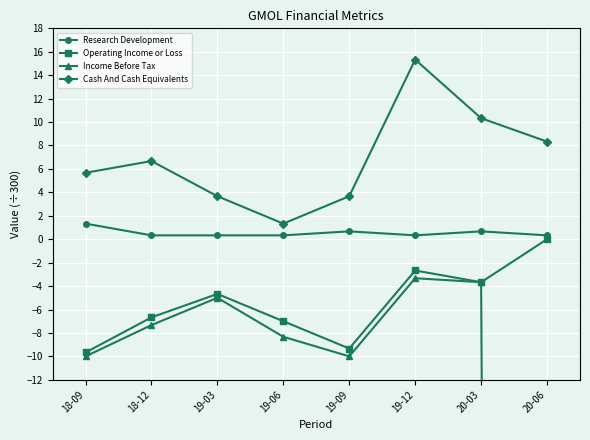

What is the value of the Research Development point at the 2nd from the left?

0.3